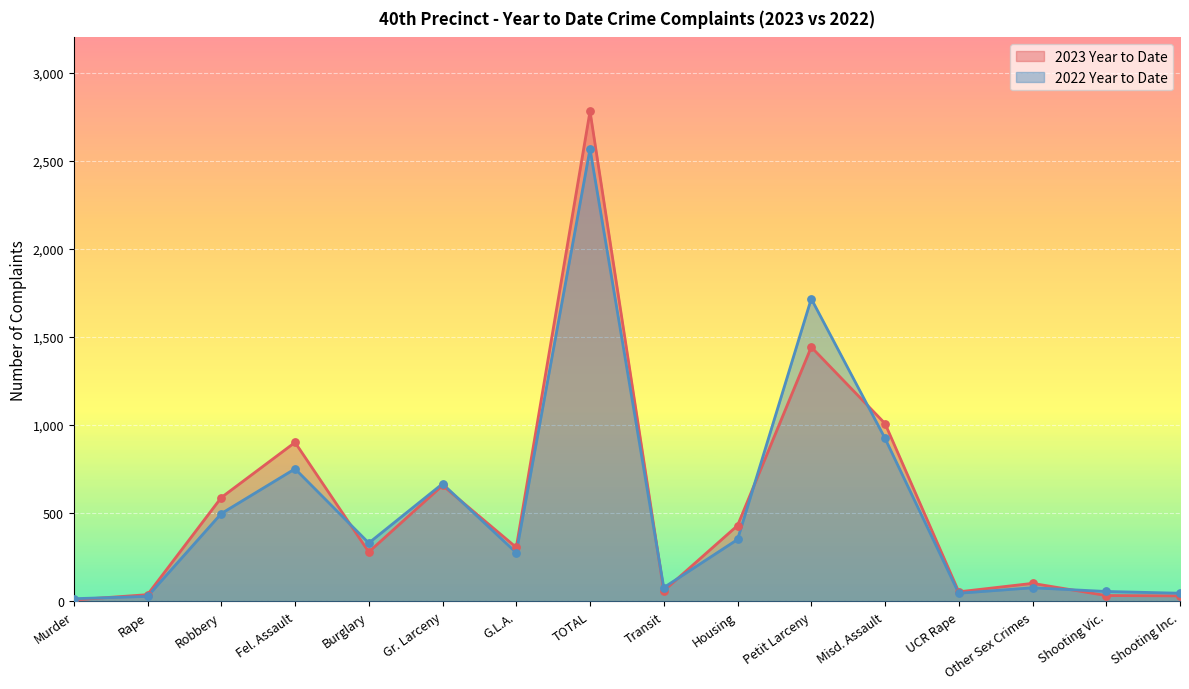

Which series reaches the minimum Y coordinate?

2023 Year to Date